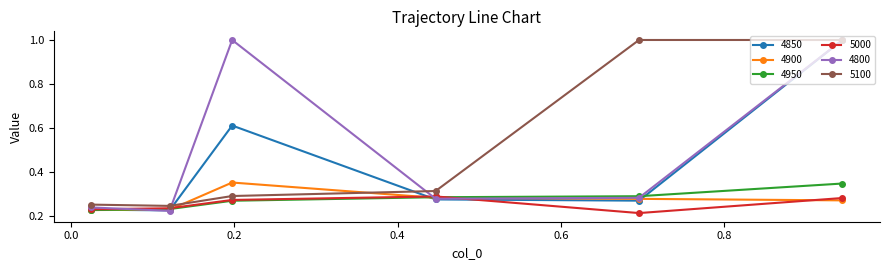

What is the maximum value for 5100?

1.0